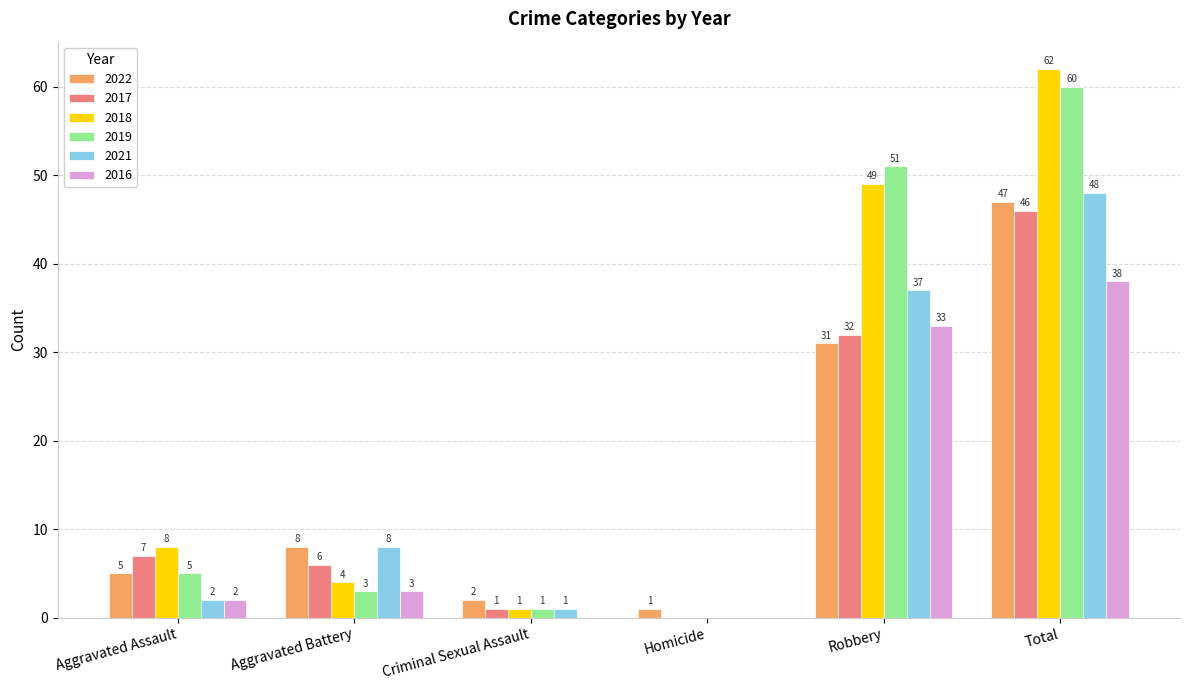

Does the chart contain stacked bars?

No